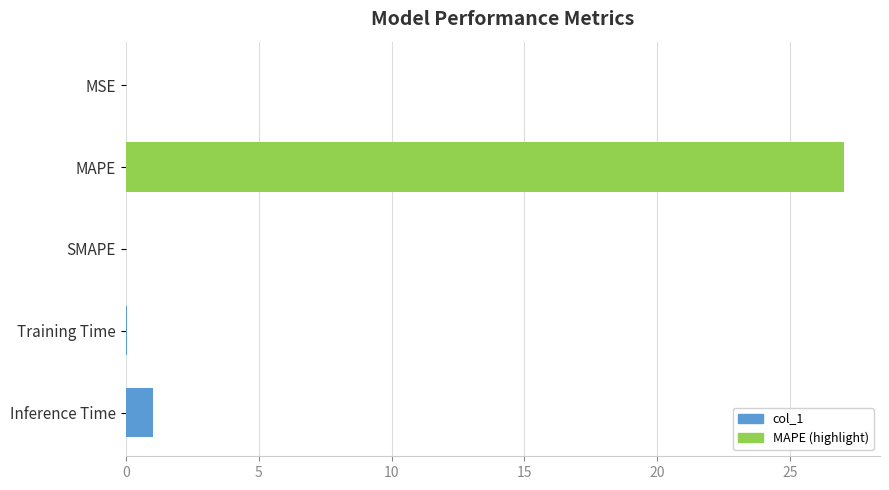

What is the greatest value displayed?

27.0